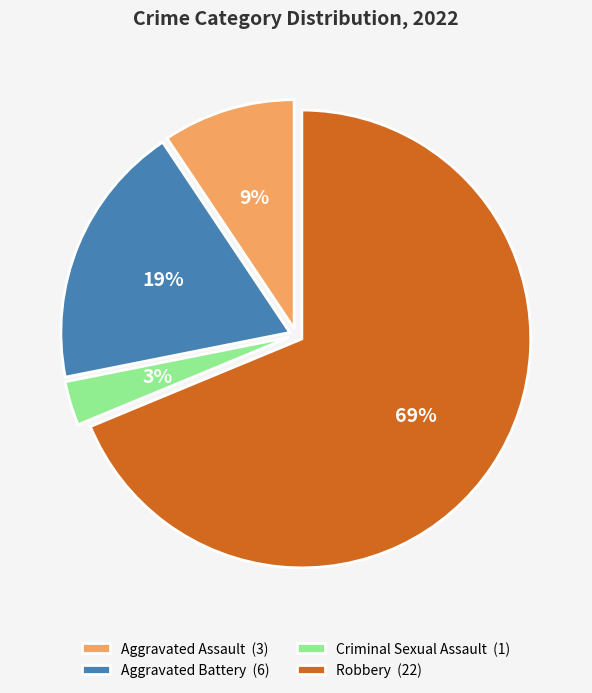

Is it true that Aggravated Assault is 16% of the pie?

False